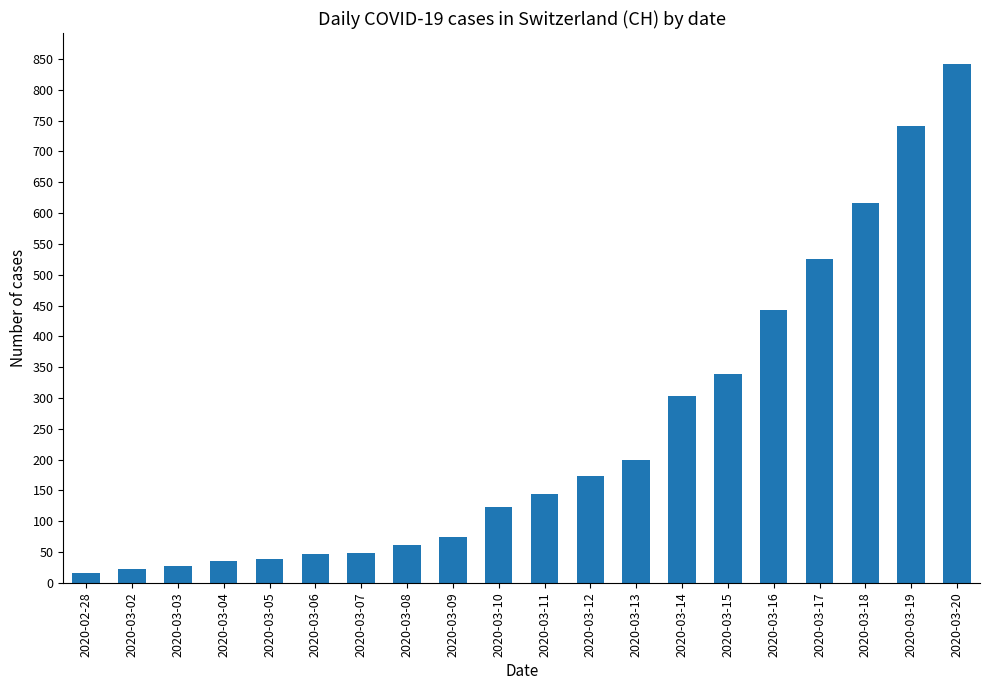

Is it true that the value at 2020-03-11 is 145?

True